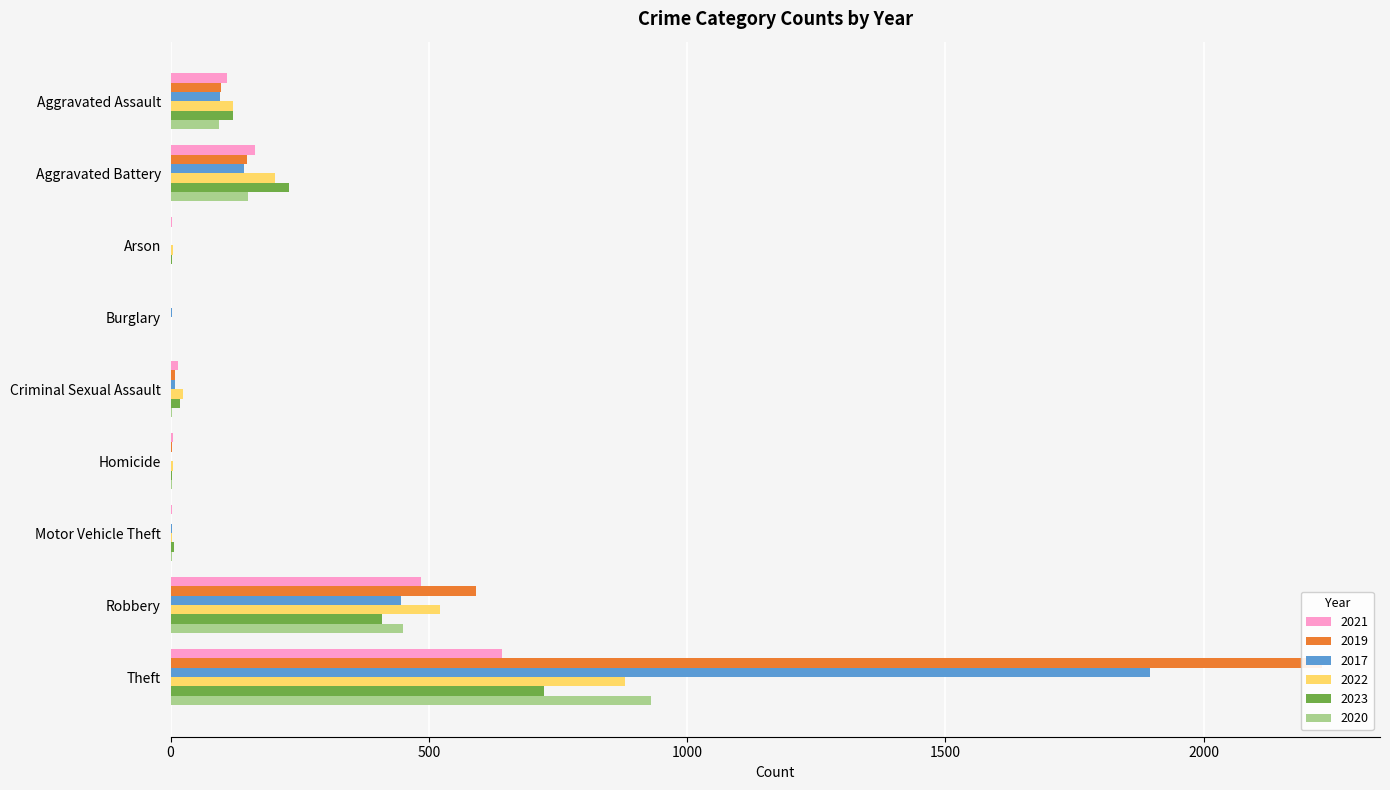

At Aggravated Battery, list the series in order from smallest to largest.

2017, 2019, 2020, 2021, 2022, 2023